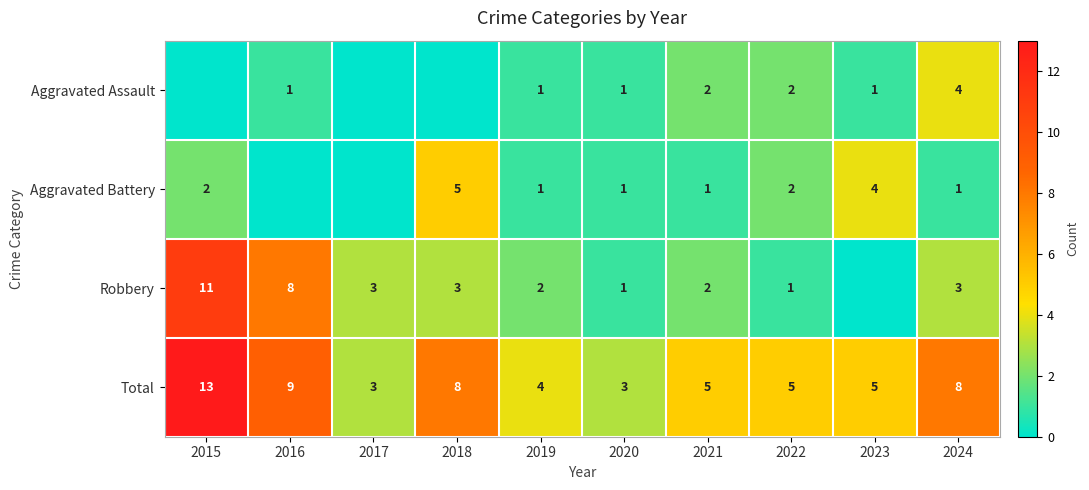

Count the Total values in the range 4 to 8.

6